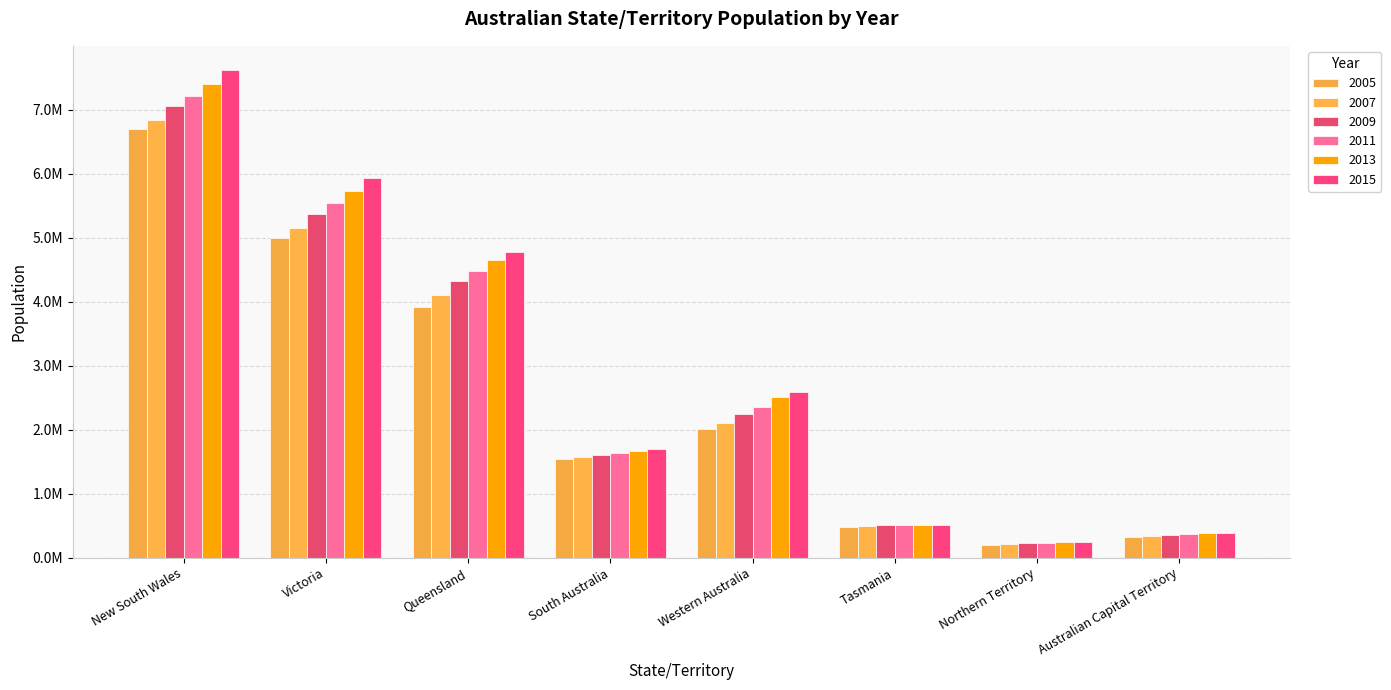

What is the value of the 2009 bar at the 1st from the left?

7053755